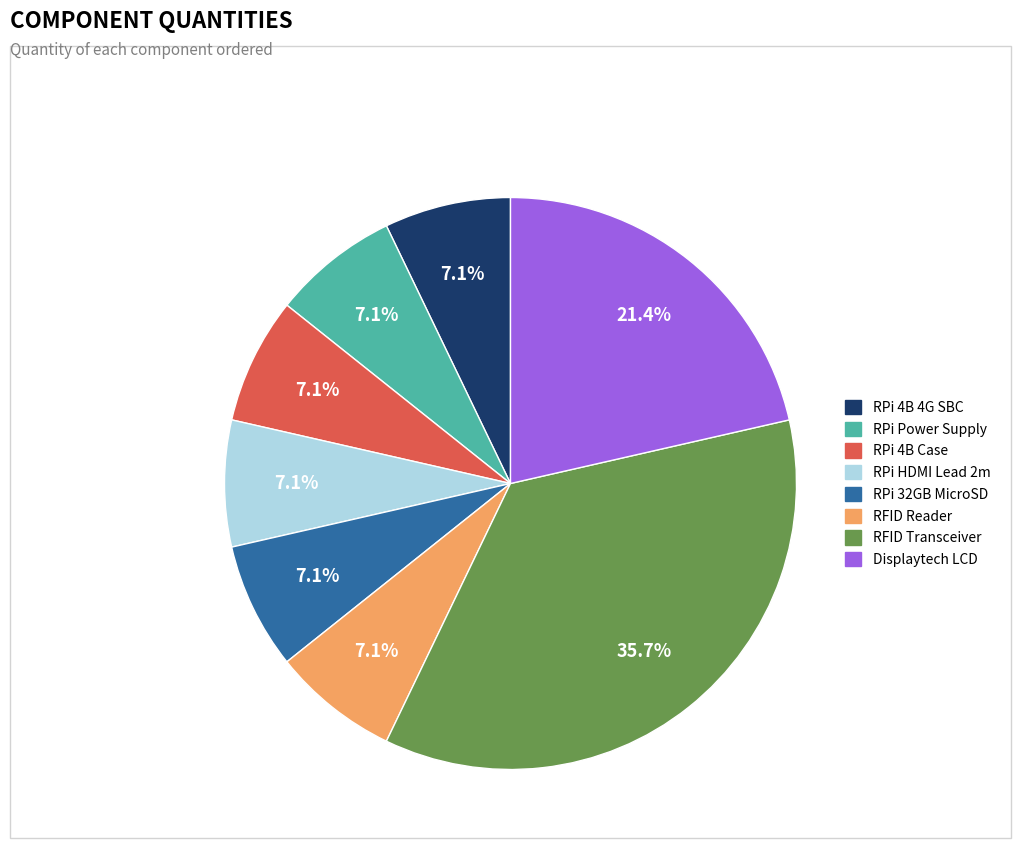

Does any single category account for the majority?

No